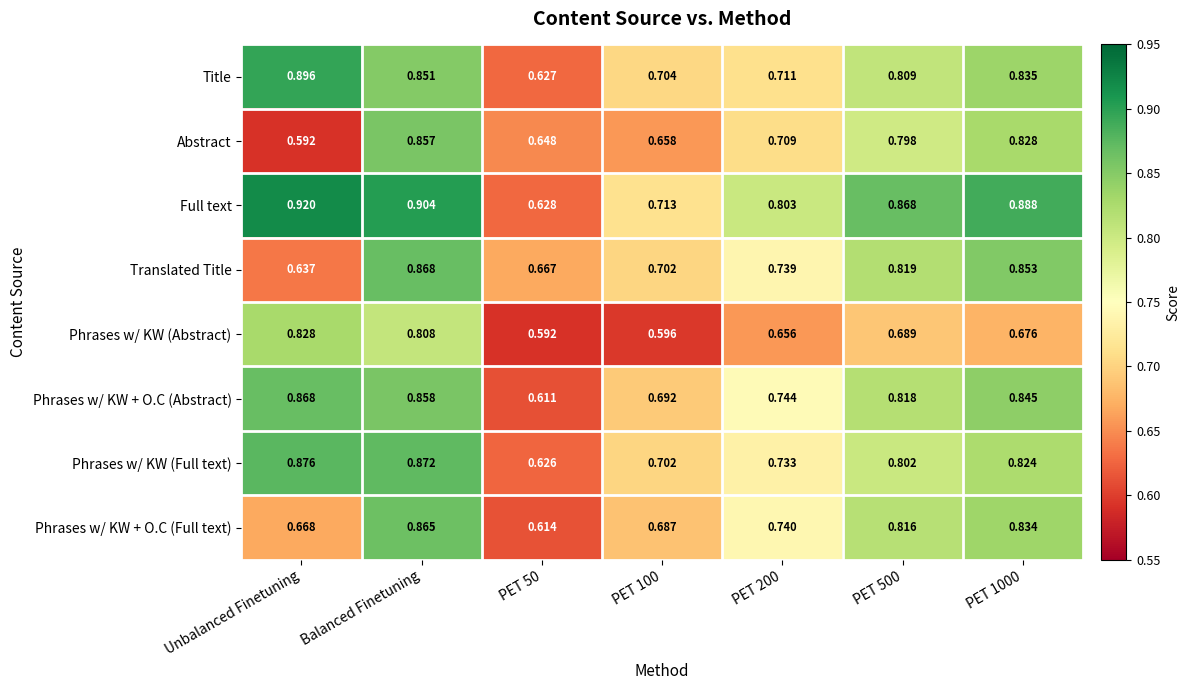

At which category is the sum across all series the highest?

Balanced Finetuning